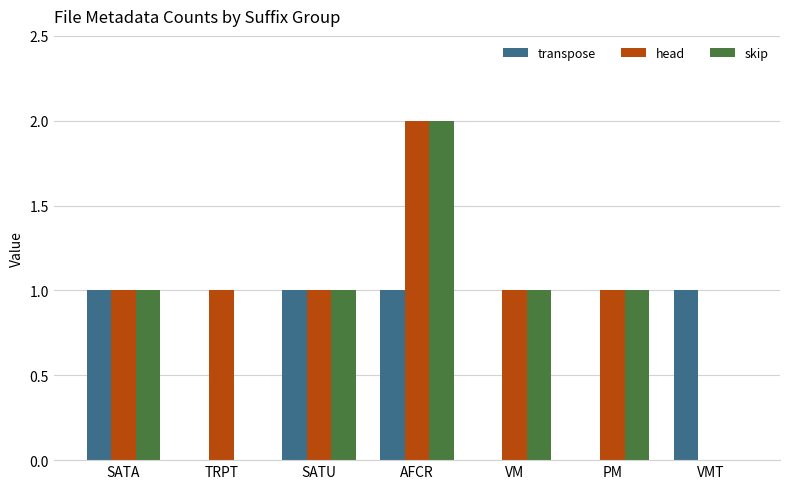

What is the highest value of the head series?

2